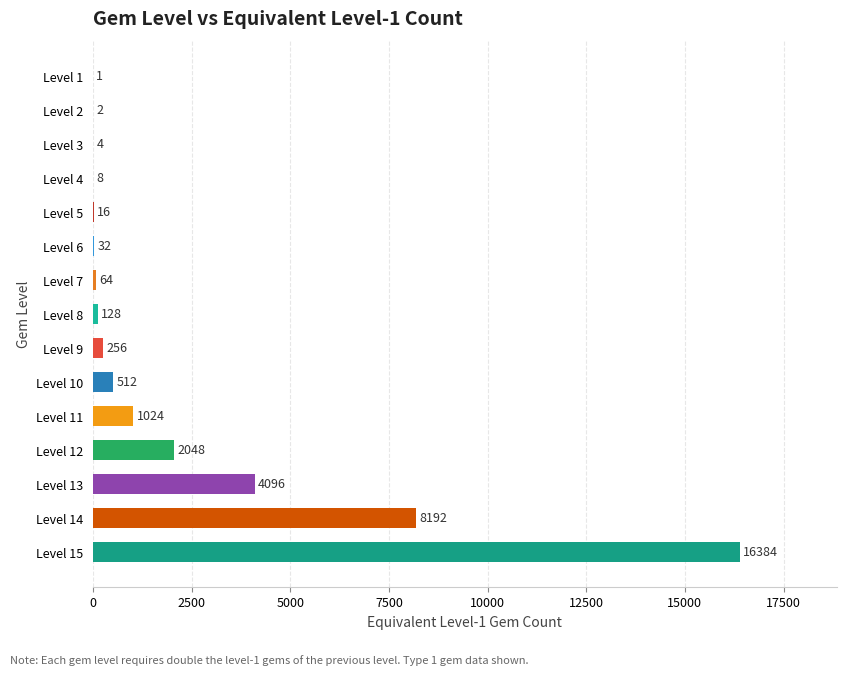

How many data points does each series have?

15